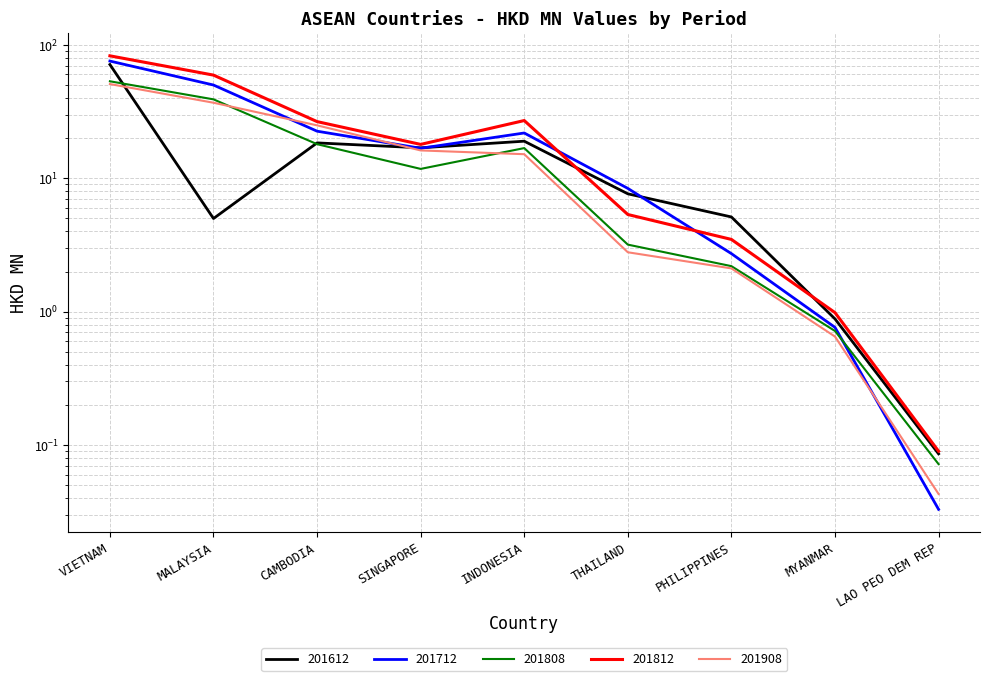

At THAILAND, list the series in order from smallest to largest.

201908, 201808, 201812, 201612, 201712